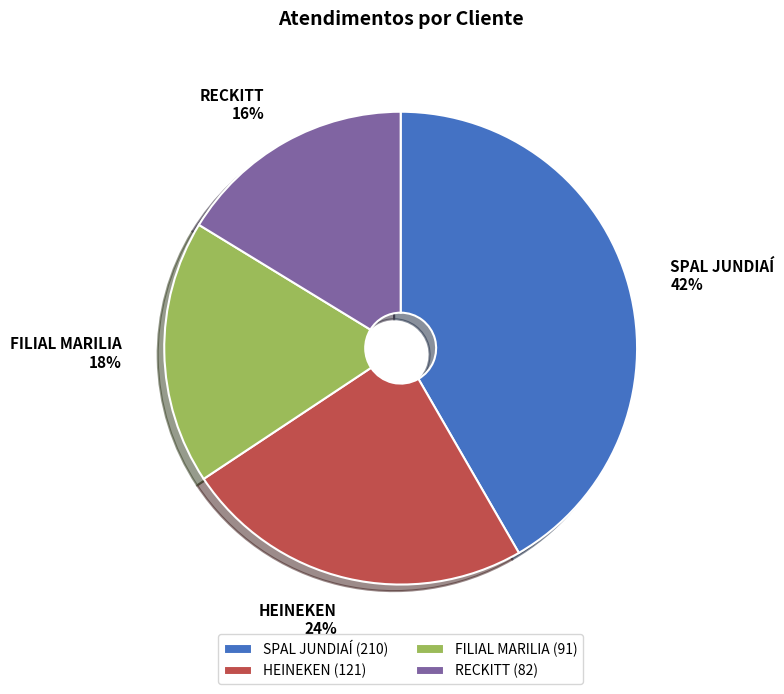

How many slices are in this pie chart?

4